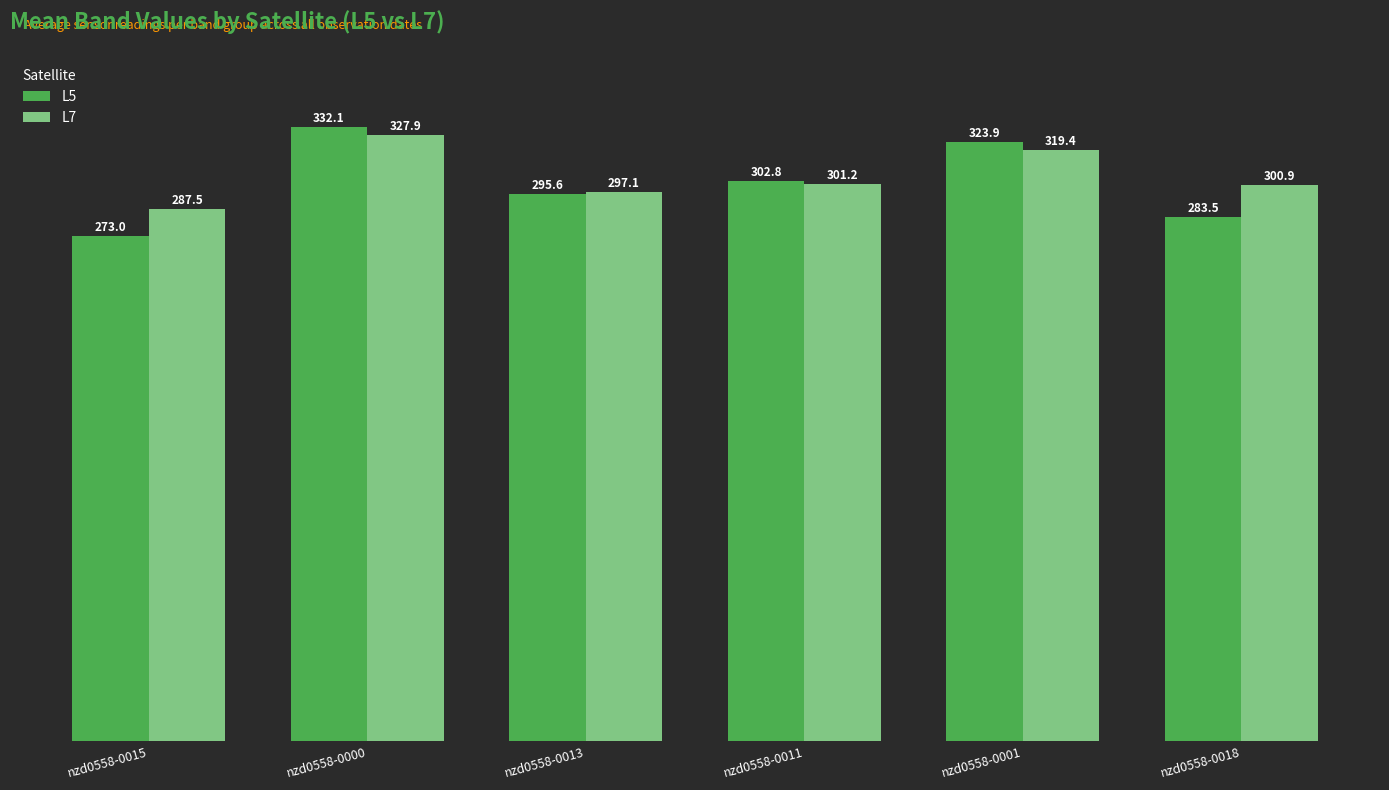

Between nzd0558-0001 and nzd0558-0018, which series saw the biggest shift?

L5